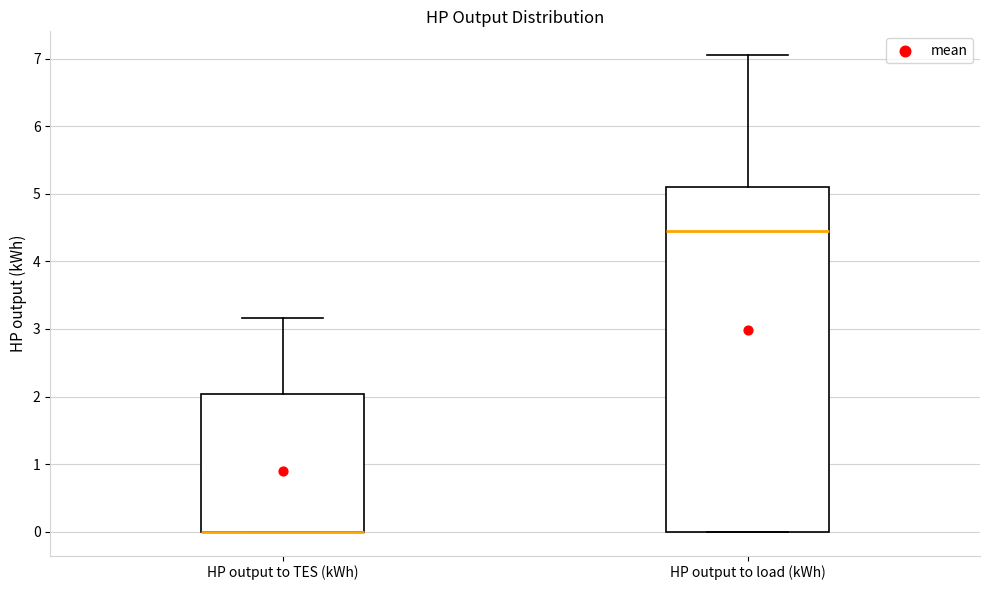

Comparing the boxes themselves (not the whiskers), which one is the tallest?

HP output to load (kWh)